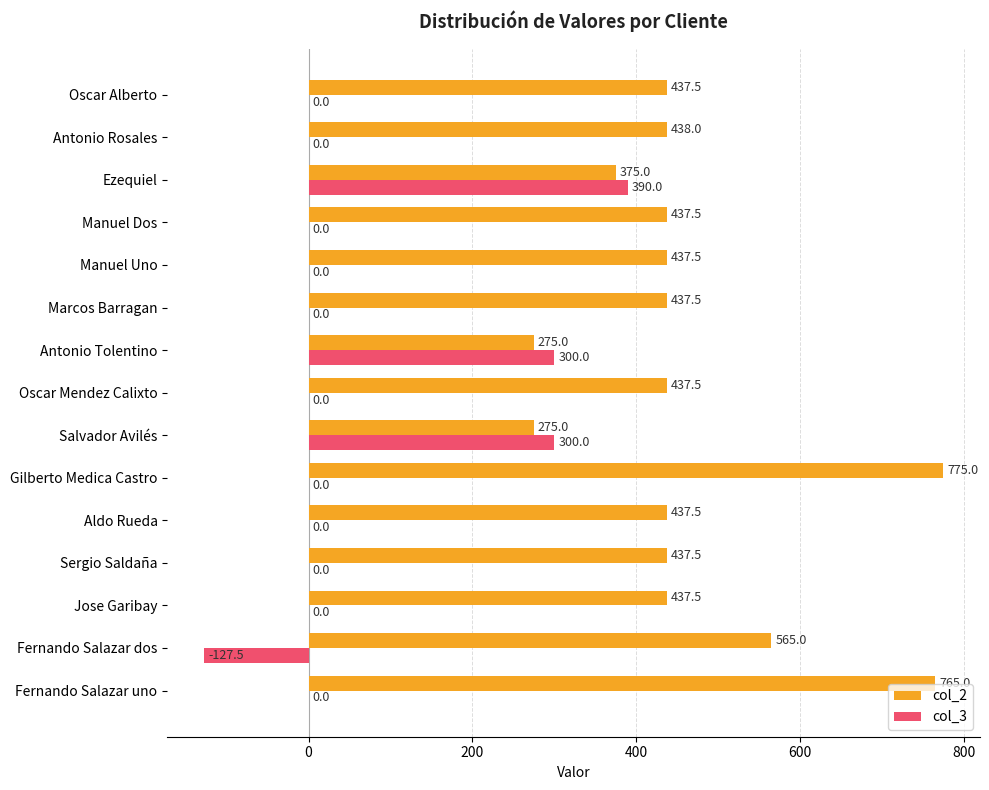

At which category is the sum across all series the highest?

Gilberto Medica Castro